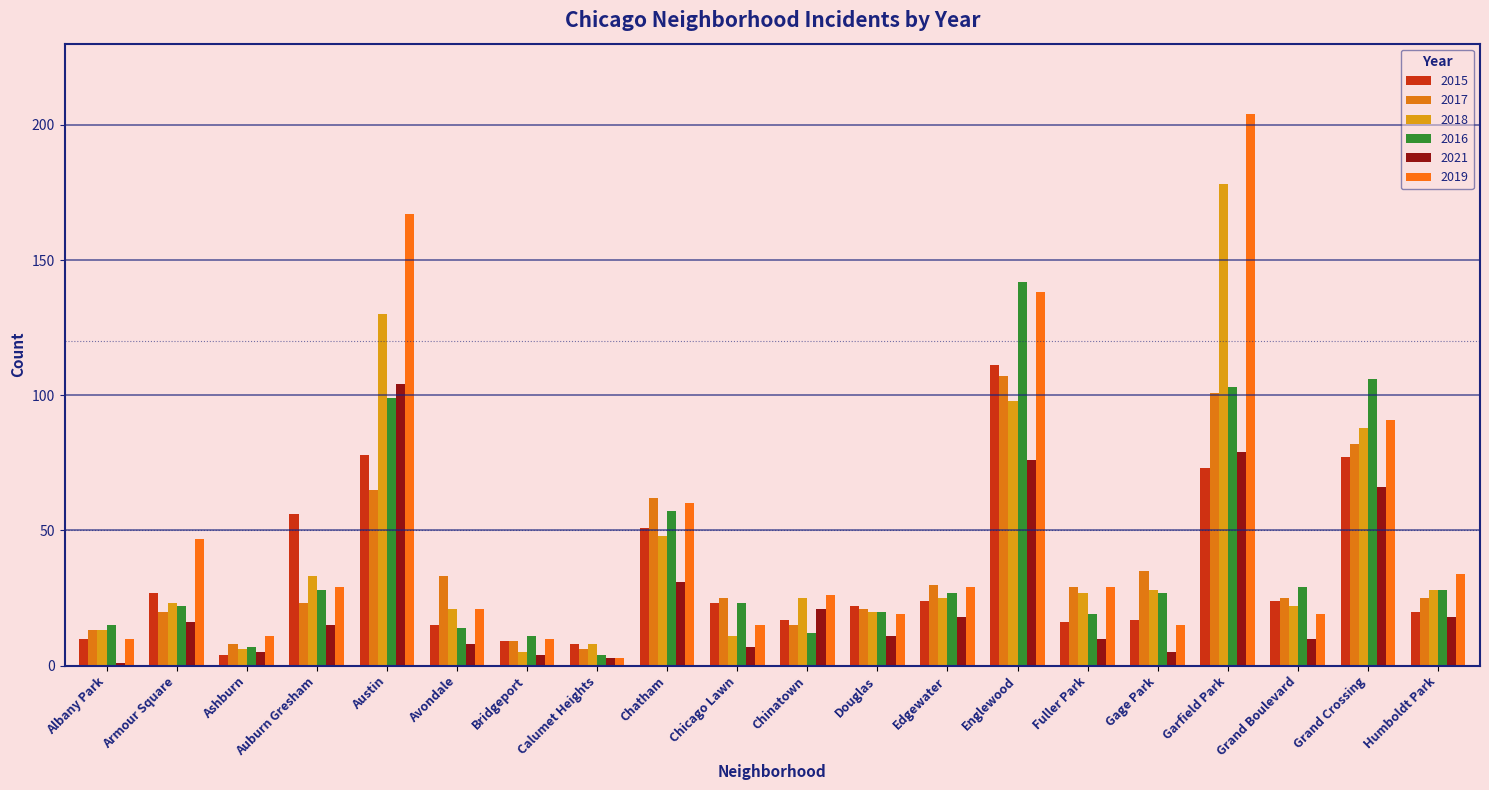

Reading right to left, list all the values displayed in this chart.

2015: Humboldt Park=20	Grand Crossing=77	Grand Boulevard=24	Garfield Park=73	Gage Park=17	Fuller Park=16	Englewood=111	Edgewater=24	Douglas=22	Chinatown=17	Chicago Lawn=23	Chatham=51	Calumet Heights=8	Bridgeport=9	Avondale=15	Austin=78	Auburn Gresham=56	Ashburn=4	Armour Square=27	Albany Park=10
2017: Humboldt Park=25	Grand Crossing=82	Grand Boulevard=25	Garfield Park=101	Gage Park=35	Fuller Park=29	Englewood=107	Edgewater=30	Douglas=21	Chinatown=15	Chicago Lawn=25	Chatham=62	Calumet Heights=6	Bridgeport=9	Avondale=33	Austin=65	Auburn Gresham=23	Ashburn=8	Armour Square=20	Albany Park=13
2018: Humboldt Park=28	Grand Crossing=88	Grand Boulevard=22	Garfield Park=178	Gage Park=28	Fuller Park=27	Englewood=98	Edgewater=25	Douglas=20	Chinatown=25	Chicago Lawn=11	Chatham=48	Calumet Heights=8	Bridgeport=5	Avondale=21	Austin=130	Auburn Gresham=33	Ashburn=6	Armour Square=23	Albany Park=13
2016: Humboldt Park=28	Grand Crossing=106	Grand Boulevard=29	Garfield Park=103	Gage Park=27	Fuller Park=19	Englewood=142	Edgewater=27	Douglas=20	Chinatown=12	Chicago Lawn=23	Chatham=57	Calumet Heights=4	Bridgeport=11	Avondale=14	Austin=99	Auburn Gresham=28	Ashburn=7	Armour Square=22	Albany Park=15
2021: Humboldt Park=18	Grand Crossing=66	Grand Boulevard=10	Garfield Park=79	Gage Park=5	Fuller Park=10	Englewood=76	Edgewater=18	Douglas=11	Chinatown=21	Chicago Lawn=7	Chatham=31	Calumet Heights=3	Bridgeport=4	Avondale=8	Austin=104	Auburn Gresham=15	Ashburn=5	Armour Square=16	Albany Park=1
2019: Humboldt Park=34	Grand Crossing=91	Grand Boulevard=19	Garfield Park=204	Gage Park=15	Fuller Park=29	Englewood=138	Edgewater=29	Douglas=19	Chinatown=26	Chicago Lawn=15	Chatham=60	Calumet Heights=3	Bridgeport=10	Avondale=21	Austin=167	Auburn Gresham=29	Ashburn=11	Armour Square=47	Albany Park=10